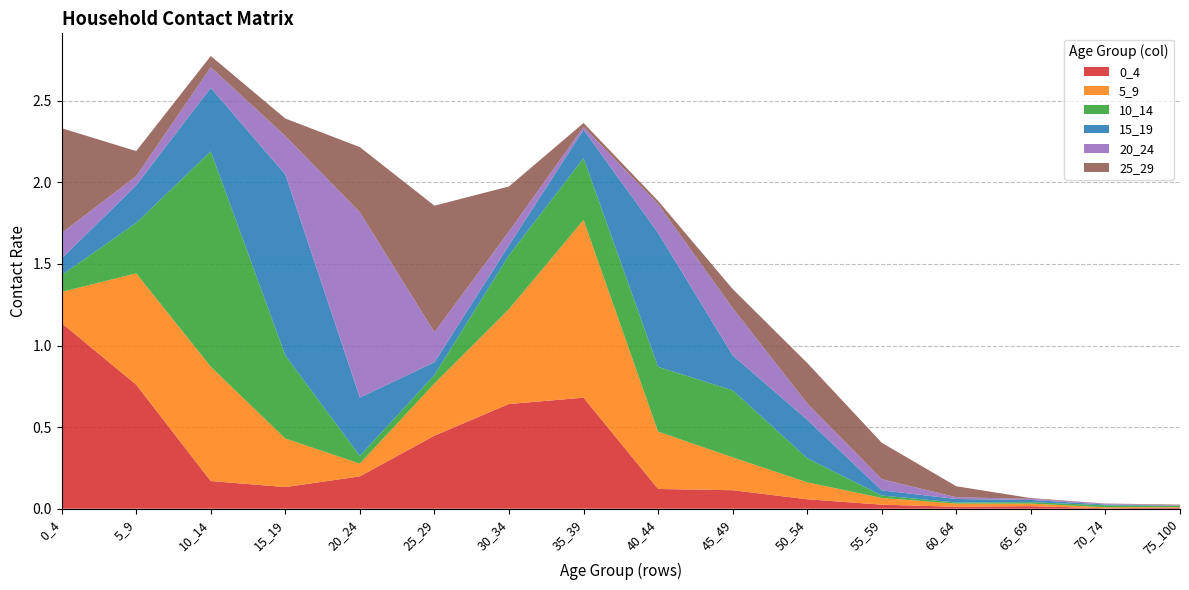

Reading left to right, transcribe all the data shown in this chart.

0_4: 0_4=1.1	5_9=0.8	10_14=0.2	15_19=0.1	20_24=0.2	25_29=0.4	30_34=0.6	35_39=0.7	40_44=0.1	45_49=0.1	50_54=0.1	55_59=0.0	60_64=0.0	65_69=0.0	70_74=0.0	75_100=0.0
5_9: 0_4=0.2	5_9=0.7	10_14=0.7	15_19=0.3	20_24=0.1	25_29=0.3	30_34=0.6	35_39=1.1	40_44=0.4	45_49=0.2	50_54=0.1	55_59=0.0	60_64=0.0	65_69=0.0	70_74=0.0	75_100=0.0
10_14: 0_4=0.1	5_9=0.3	10_14=1.3	15_19=0.5	20_24=0.0	25_29=0.1	30_34=0.3	35_39=0.4	40_44=0.4	45_49=0.4	50_54=0.1	55_59=0.0	60_64=0.0	65_69=0.0	70_74=0.0	75_100=0.0
15_19: 0_4=0.1	5_9=0.2	10_14=0.4	15_19=1.1	20_24=0.4	25_29=0.1	30_34=0.1	35_39=0.2	40_44=0.8	45_49=0.2	50_54=0.2	55_59=0.0	60_64=0.0	65_69=0.0	70_74=0.0	75_100=0.0
20_24: 0_4=0.2	5_9=0.1	10_14=0.1	15_19=0.2	20_24=1.1	25_29=0.2	30_34=0.1	35_39=0.0	40_44=0.2	45_49=0.3	50_54=0.1	55_59=0.1	60_64=0.0	65_69=0.0	70_74=0.0	75_100=0.0
25_29: 0_4=0.6	5_9=0.2	10_14=0.1	15_19=0.1	20_24=0.4	25_29=0.8	30_34=0.3	35_39=0.0	40_44=0.0	45_49=0.1	50_54=0.2	55_59=0.2	60_64=0.1	65_69=0.0	70_74=0.0	75_100=0.0